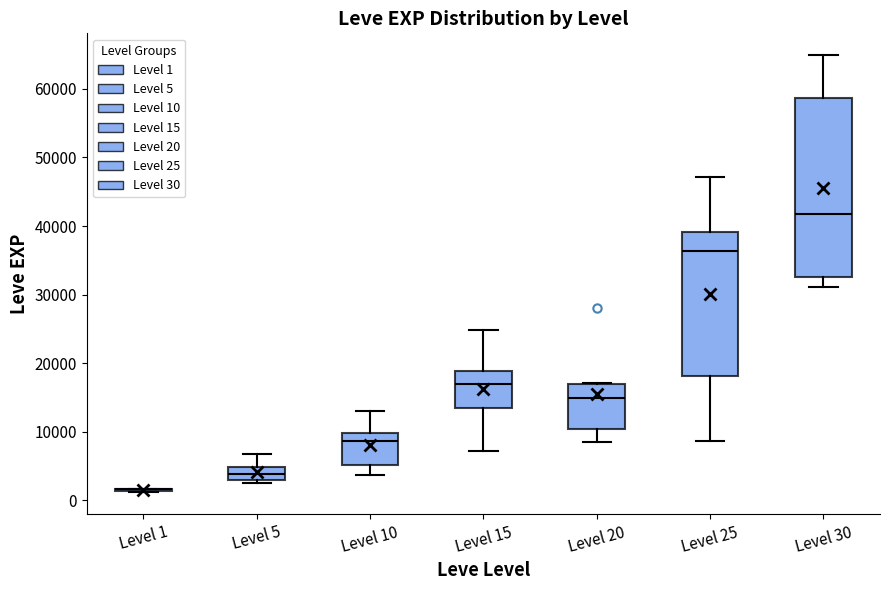

Which box is the tallest, from its lower edge to its upper edge?

Level 30